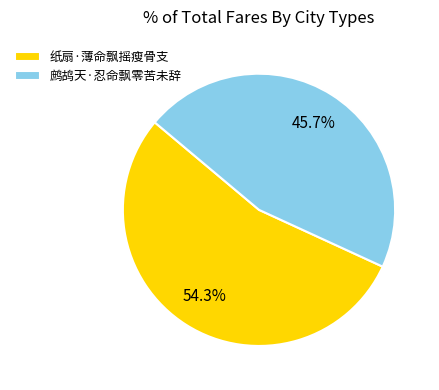

Rank the categories by value from highest to lowest.

纸扇·薄命飘摇瘦骨支, 鹧鸪天·忍命飘零苦未辞